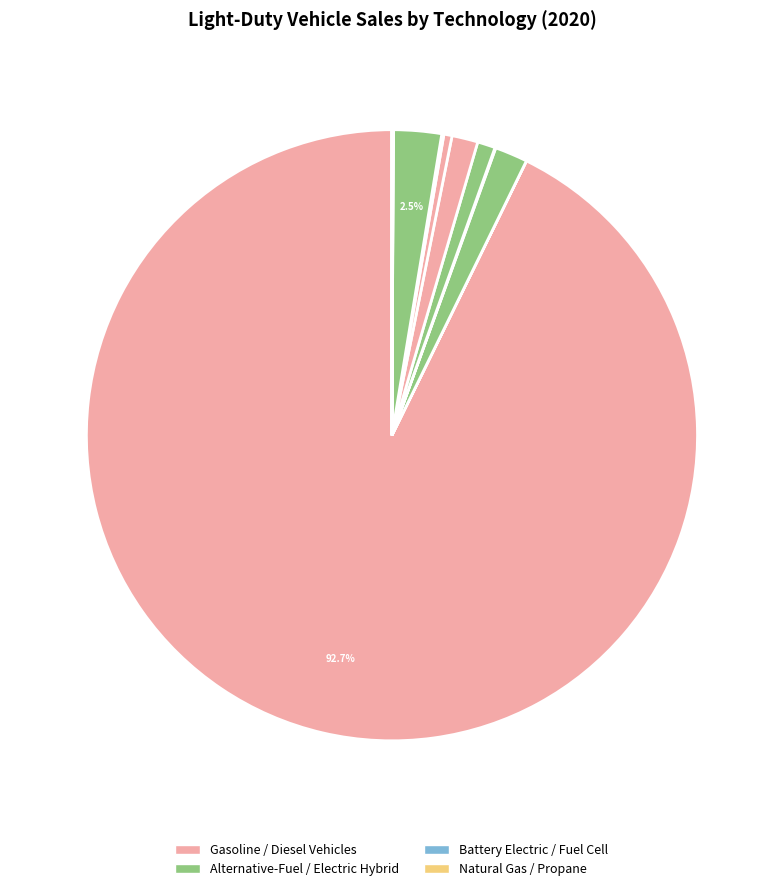

To the nearest percent, what is the average slice percentage?

8%